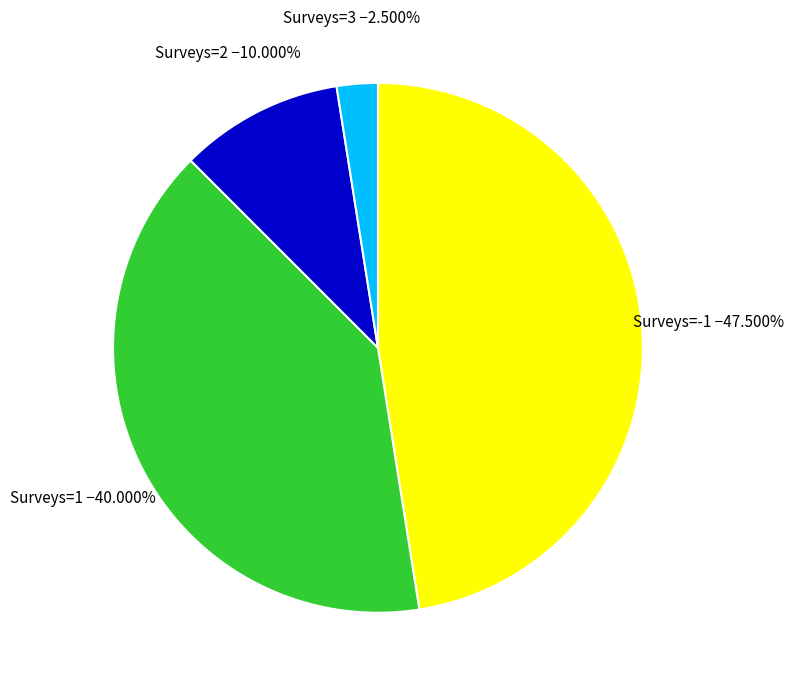

Rank the categories by value from highest to lowest.

Surveys=-1, Surveys=1, Surveys=2, Surveys=3